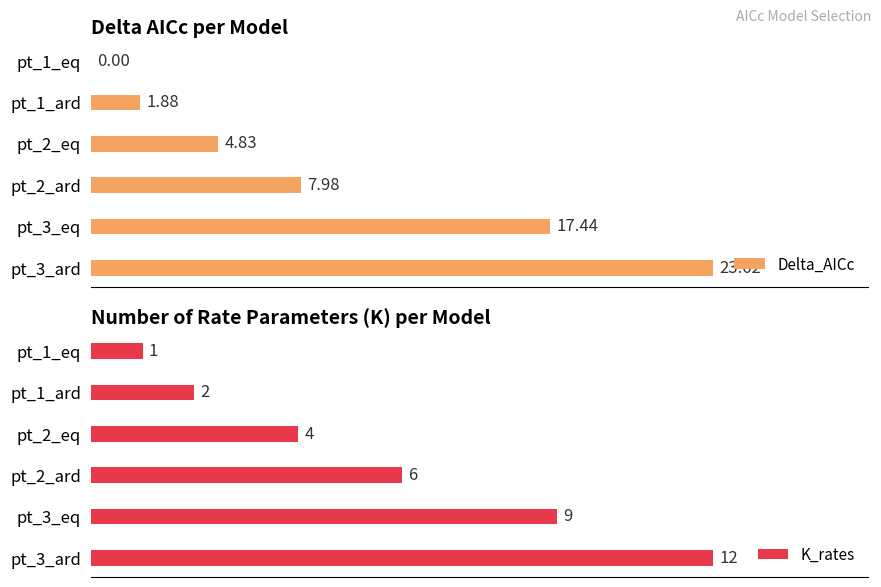

At which label does K_rates reach its peak?

pt_3_ard